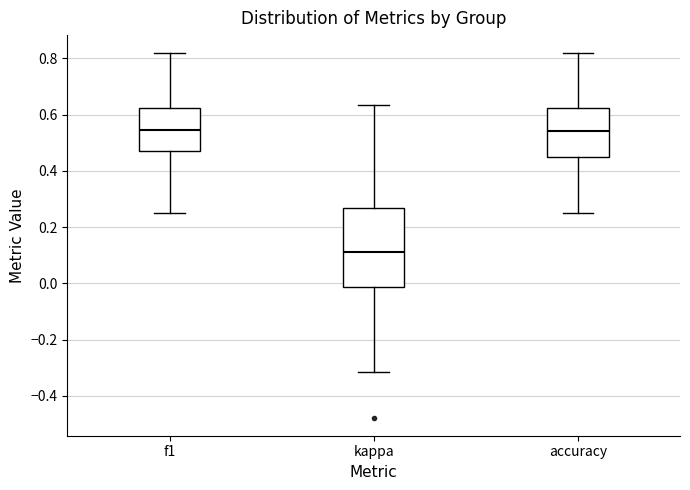

Reading left to right, read every box against the y-axis: the position of its median line, the range the box covers, and the ends of its whiskers. The values are not printed on the chart, so give them approximately, as read against the axis.

f1: median 0.54, box 0.48 to 0.62, whiskers 0.26 to 0.82
kappa: median 0.12, box -0.02 to 0.26, whiskers -0.32 to 0.64
accuracy: median 0.54, box 0.44 to 0.62, whiskers 0.26 to 0.82